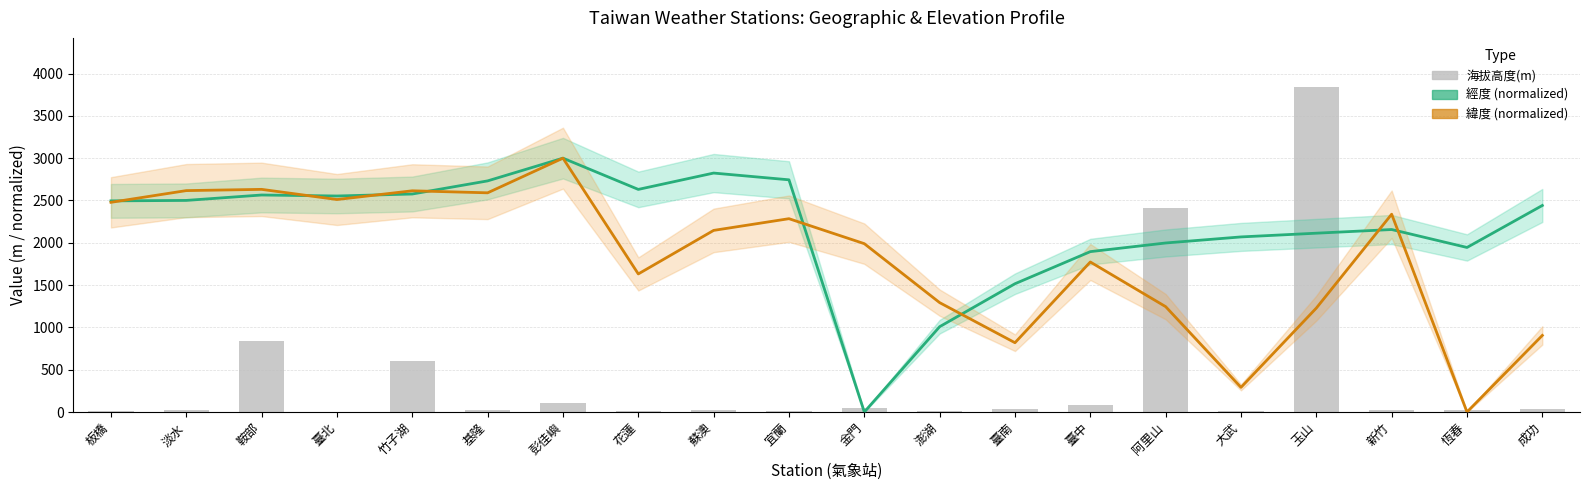

Is the value of 緯度 (normalized) at 淡水 greater than the value of 經度 (normalized) at 臺中?

Yes